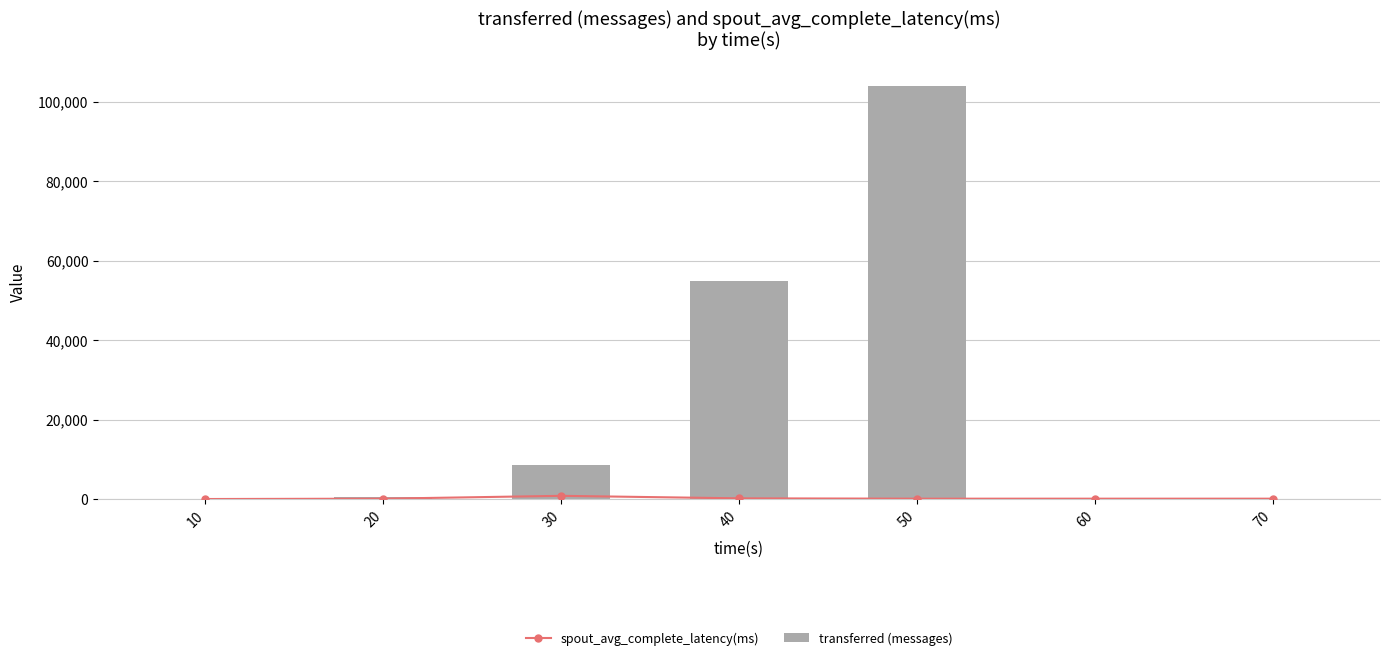

Is the value of spout_avg_complete_latency(ms) at 70 greater than the value of transferred (messages) at 70?

Yes